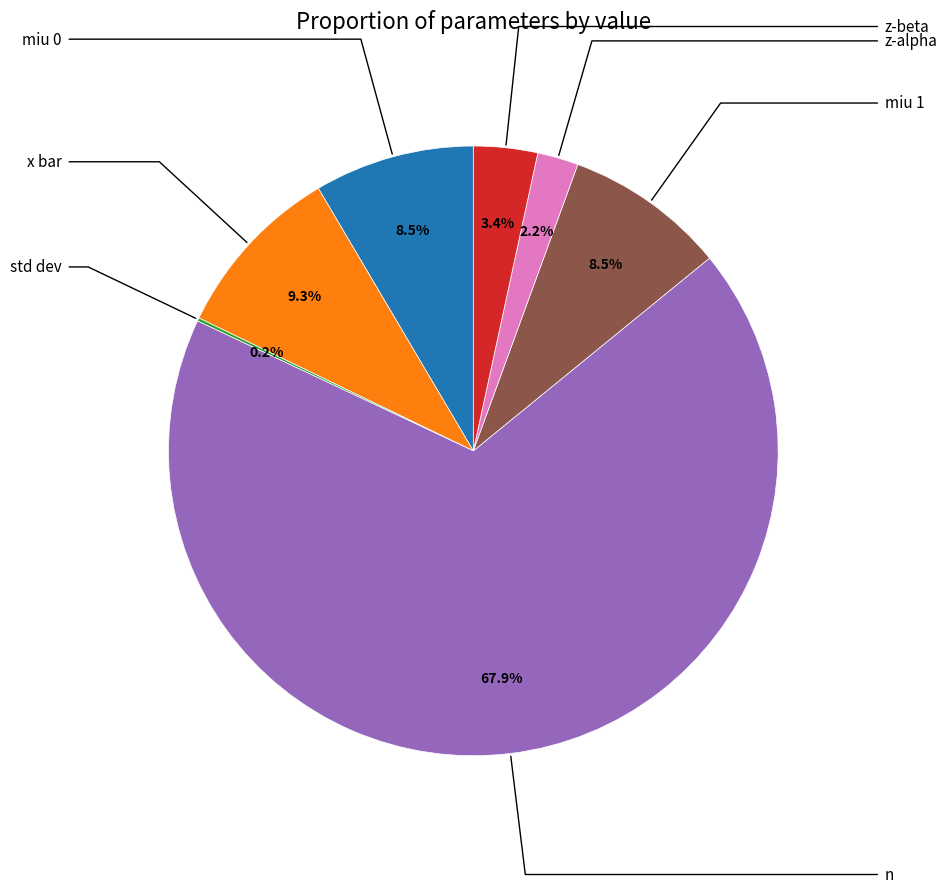

Is there any slice that represents more than half of the pie?

Yes